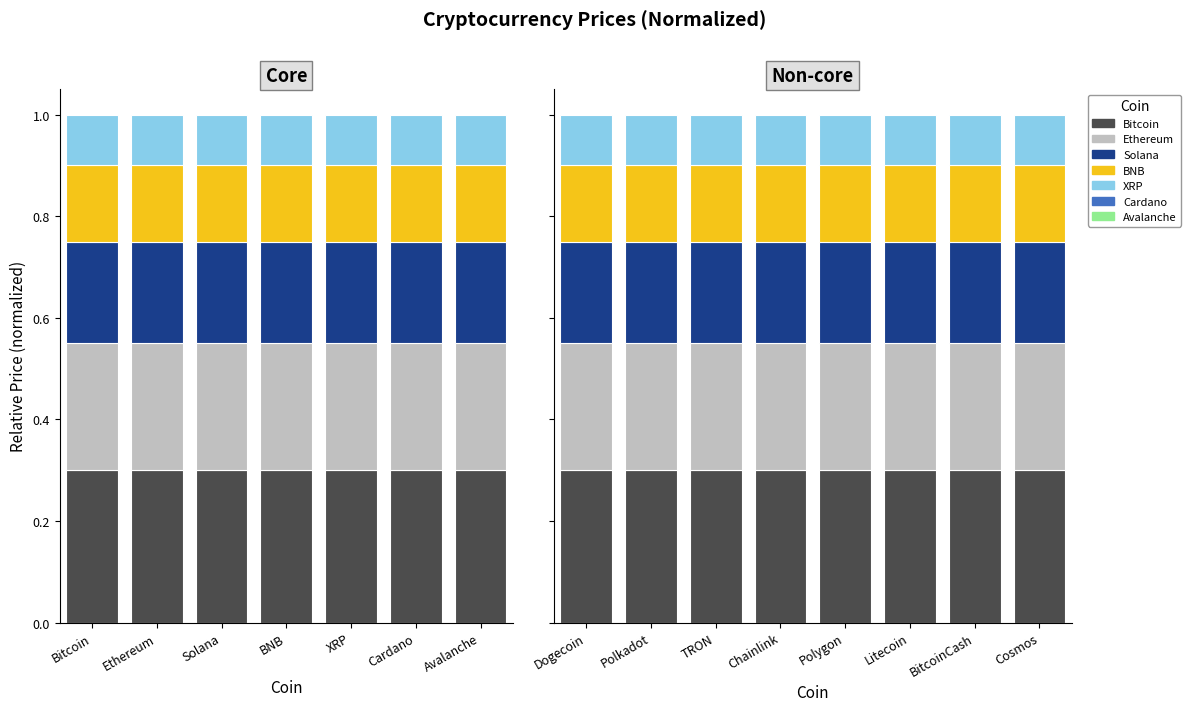

What is the value of the Segment E bar at the 6th from the left?

0.1